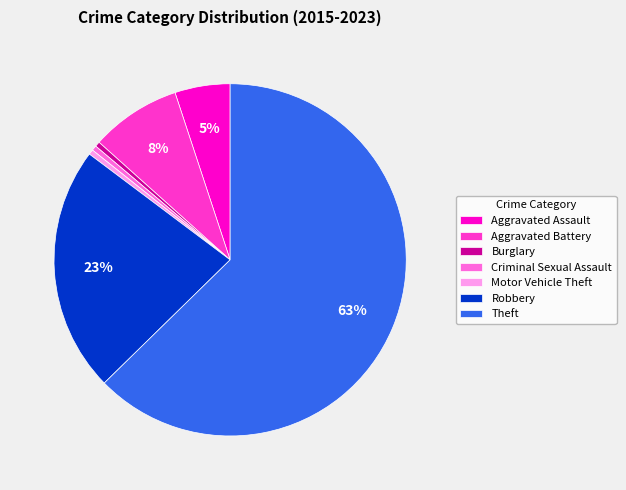

Which has a higher value, Robbery or Motor Vehicle Theft?

Robbery